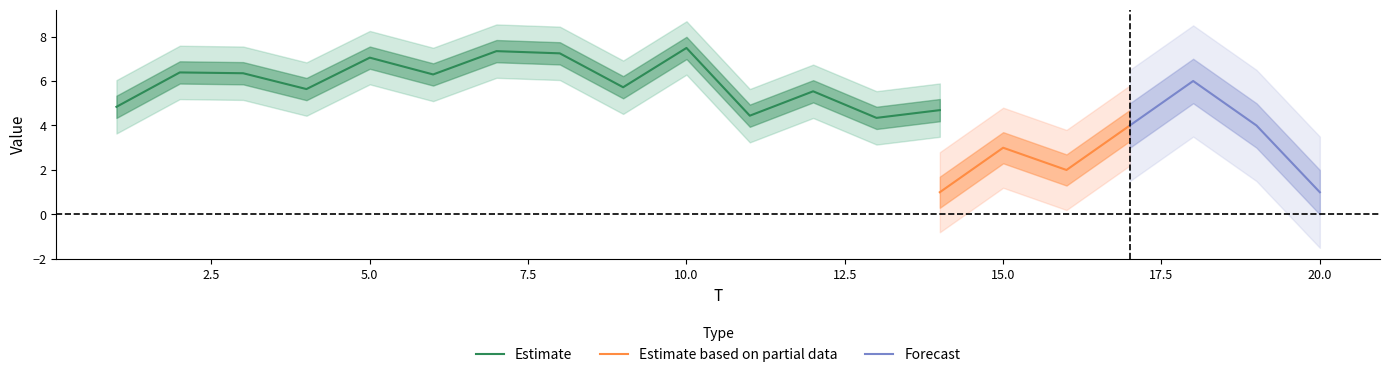

What is the highest value of the Estimate series?

7.5